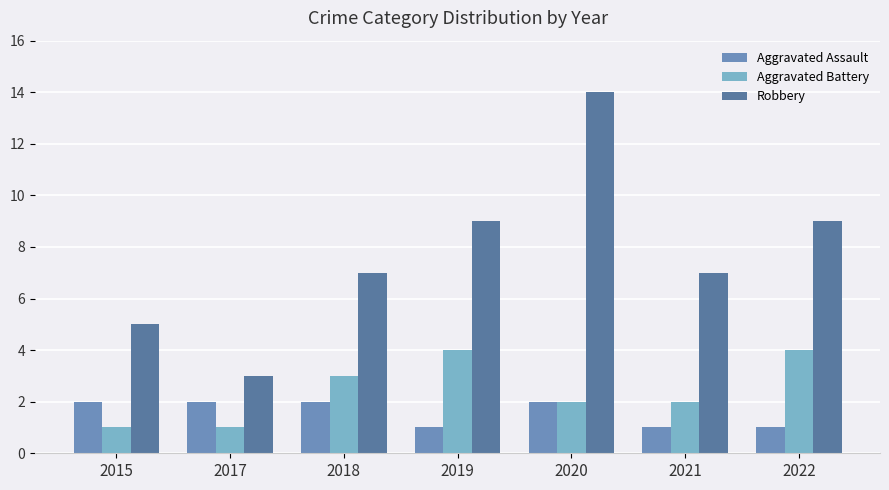

List the series in order of their peak value, lowest first.

Aggravated Assault, Aggravated Battery, Robbery